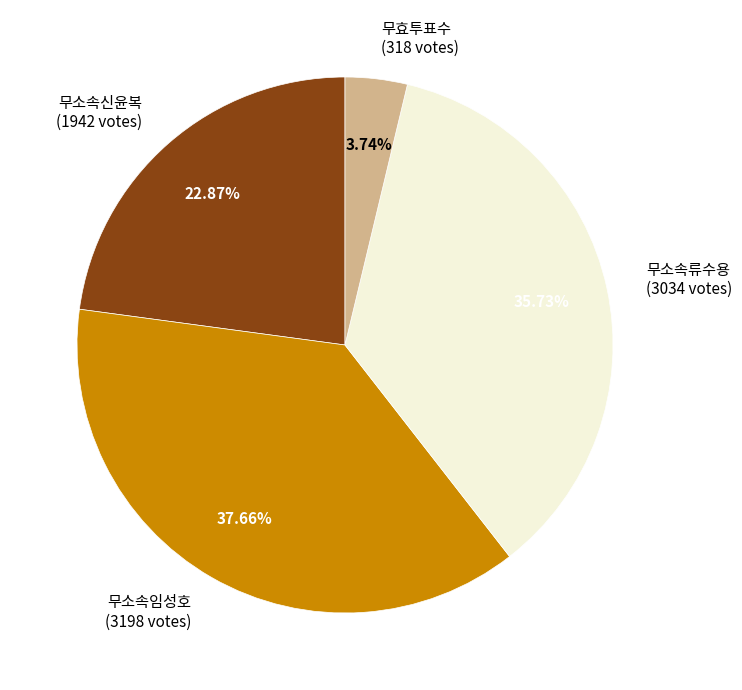

How many segments does this pie chart have?

4